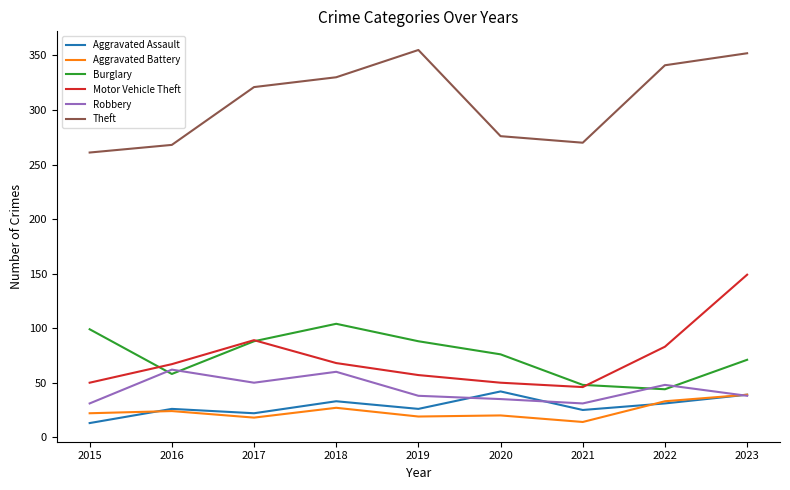

How many lines are shown in the chart?

6